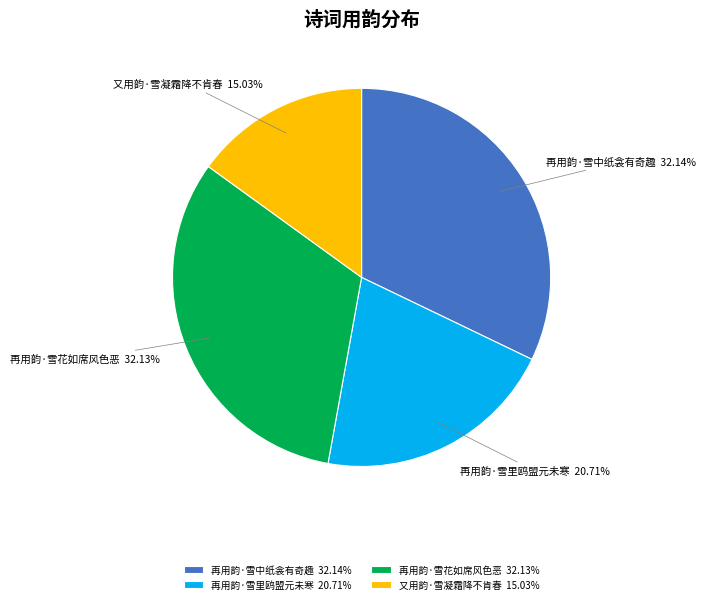

To the nearest percent, what is the difference between the largest and smallest slice percentages?

17%